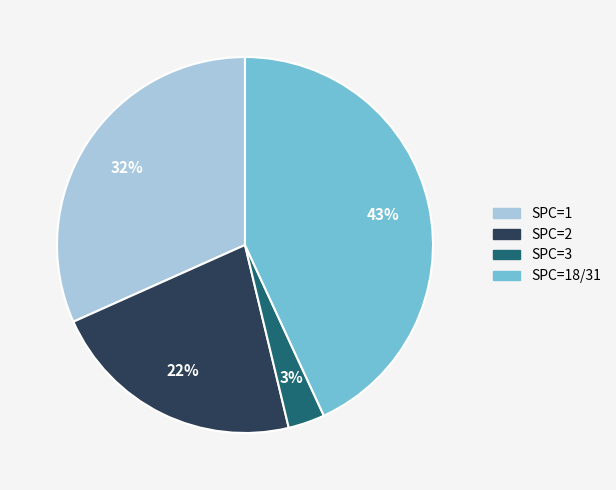

To the nearest percent, what is the average slice percentage?

25%